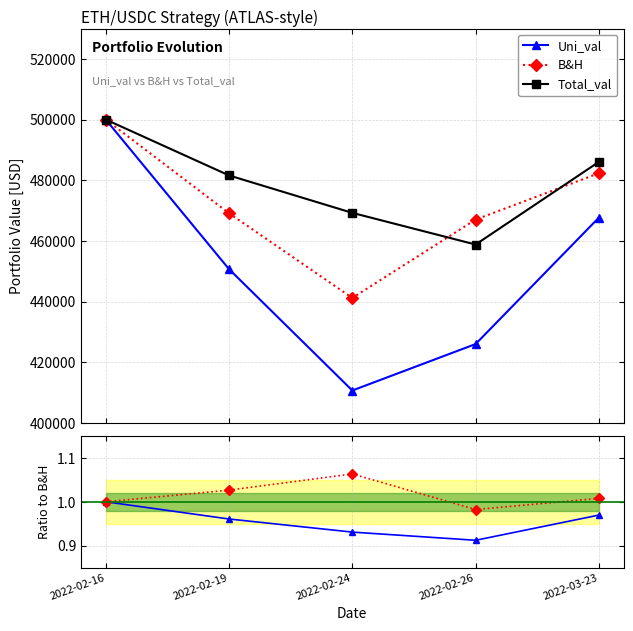

How many values in the Total_val / B&H series are below 1?

1